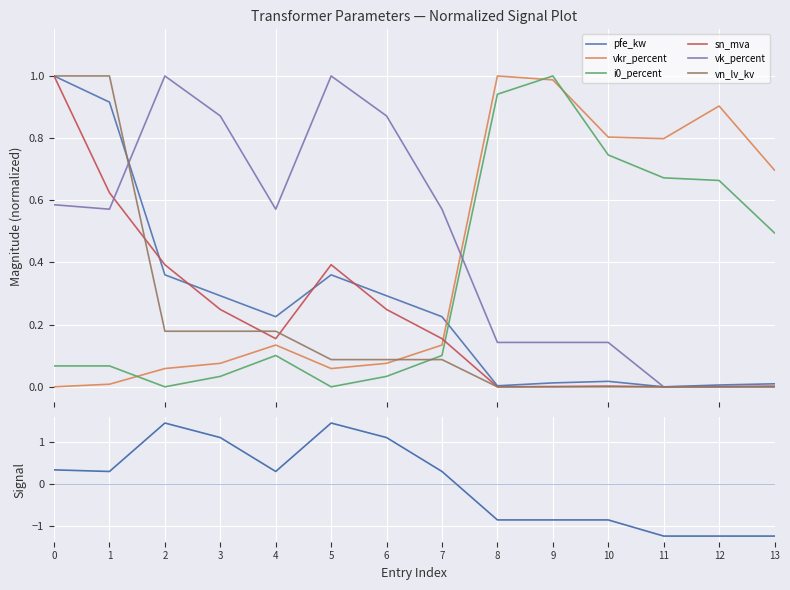

True or false: i0_percent and vkr_percent intersect in this chart.

True